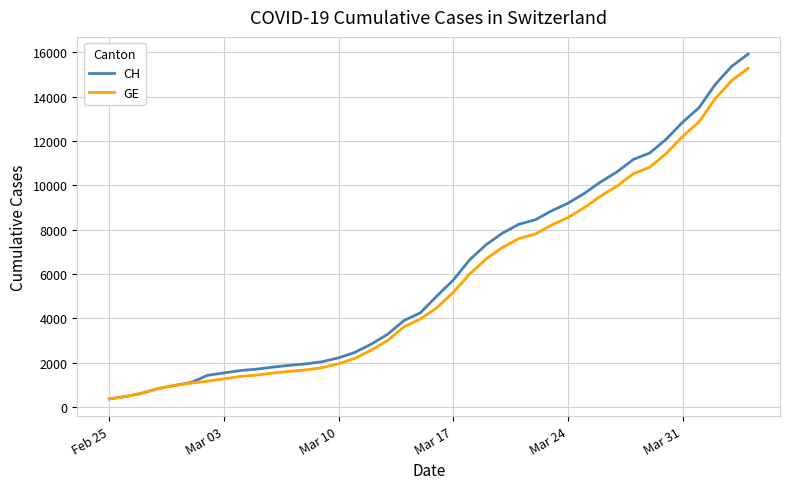

Which series has the widest spread of values?

CH